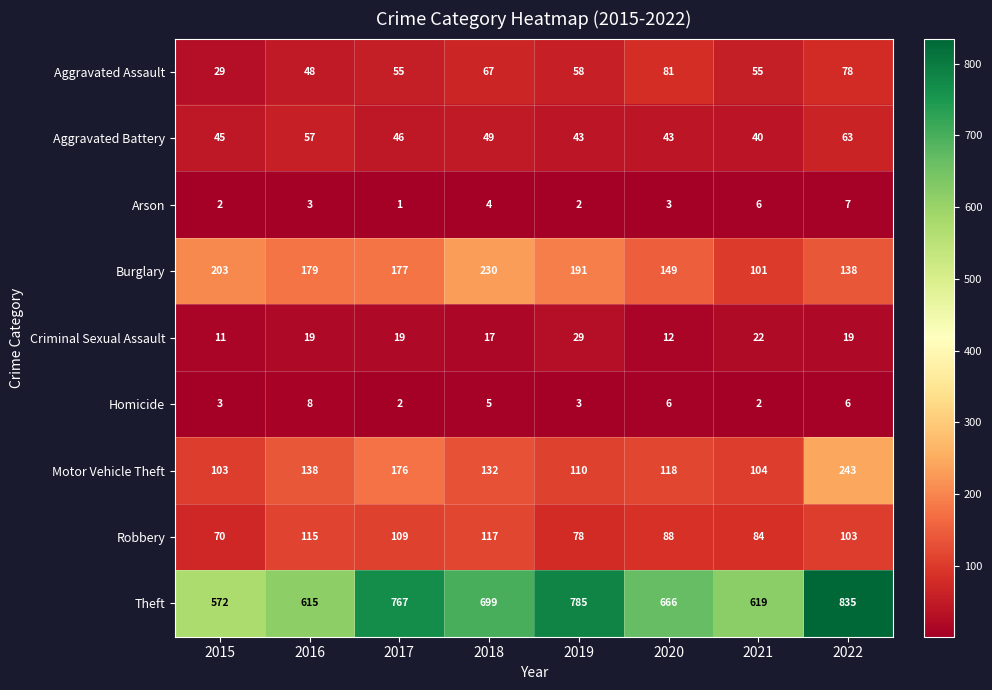

At which category is the sum across all series the highest?

2022